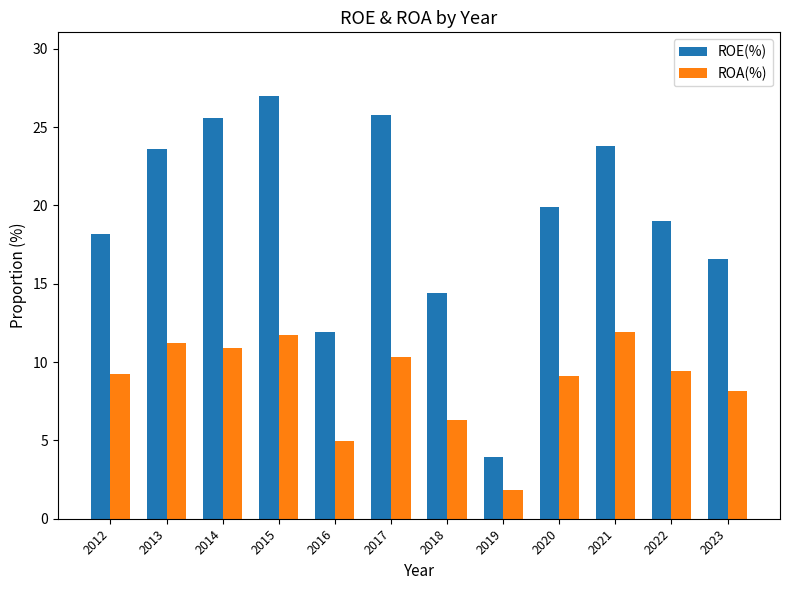

Reading left to right, transcribe all the data shown in this chart.

ROE(%): 2012=18.2	2013=23.6	2014=25.6	2015=27.0	2016=11.9	2017=25.8	2018=14.4	2019=4.0	2020=19.9	2021=23.8	2022=19.0	2023=16.6
ROA(%): 2012=9.3	2013=11.2	2014=10.9	2015=11.7	2016=5.0	2017=10.3	2018=6.3	2019=1.8	2020=9.1	2021=11.9	2022=9.5	2023=8.2